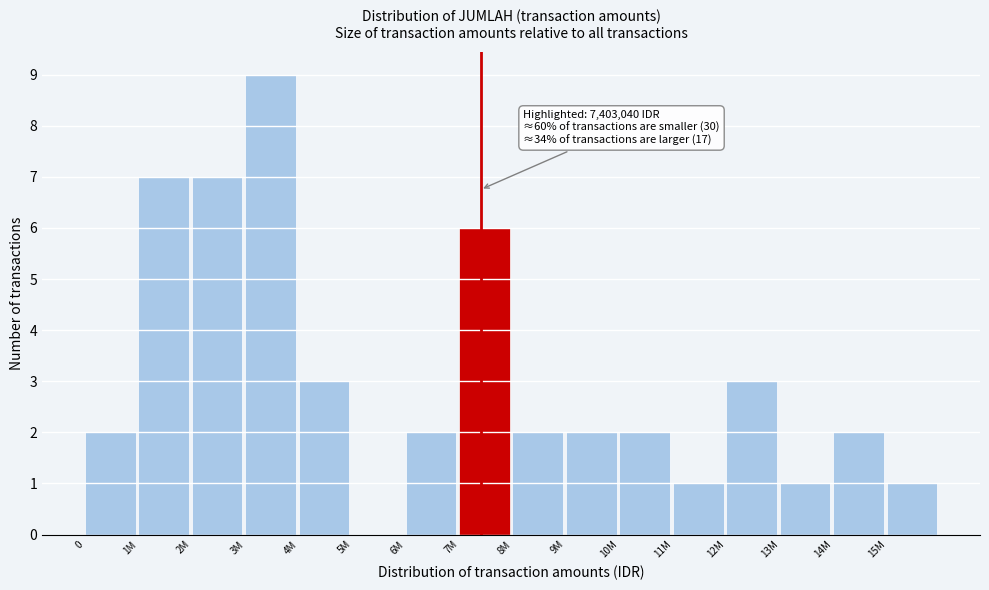

Reading left to right, extract all data points from this chart.

0=2	1M=7	2M=7	3M=9	4M=3	5M=0	6M=2	7M=6	8M=2	9M=2	10M=2	11M=1	12M=3	13M=1	14M=2	15M=1